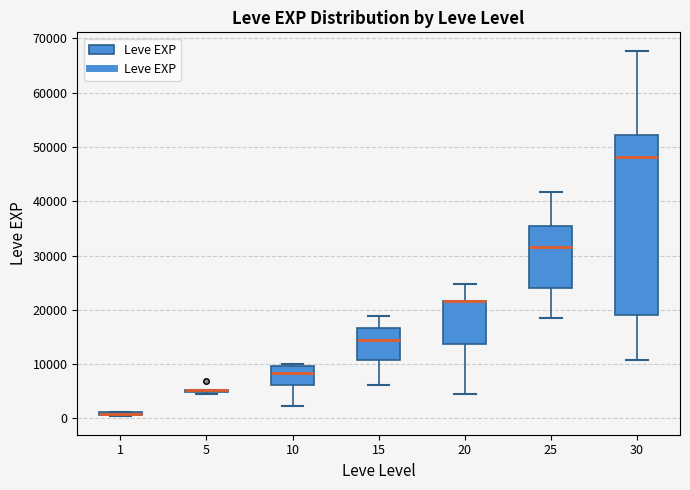

Where does the lower whisker of the box at x = 15 end on the y-axis? The values are not printed on the chart, so give them approximately, as read against the axis.

6000